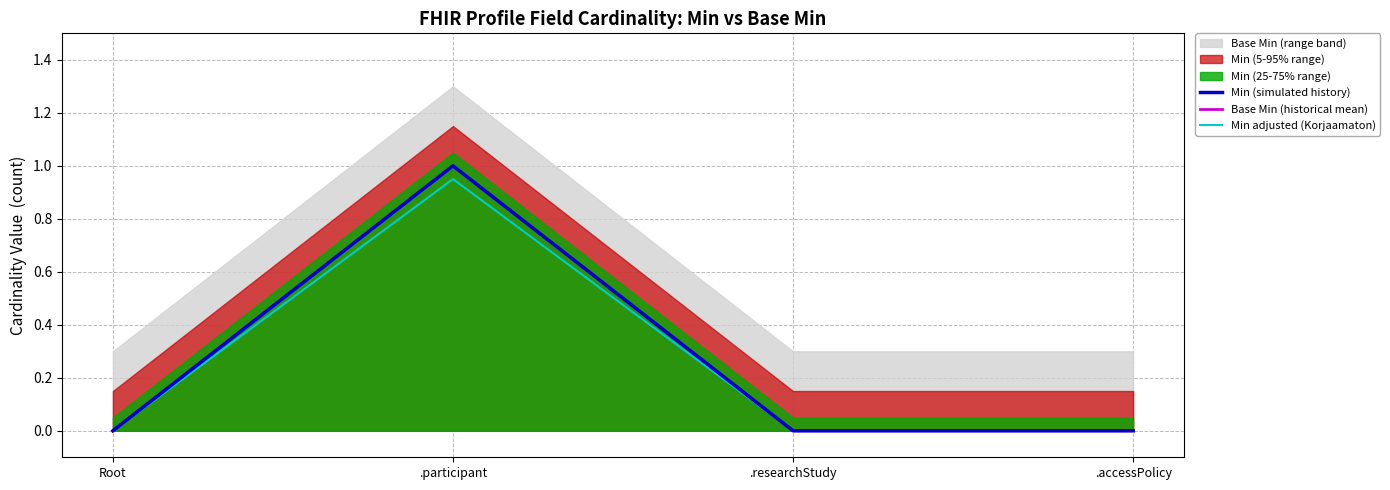

What is the greatest value displayed?

1.0